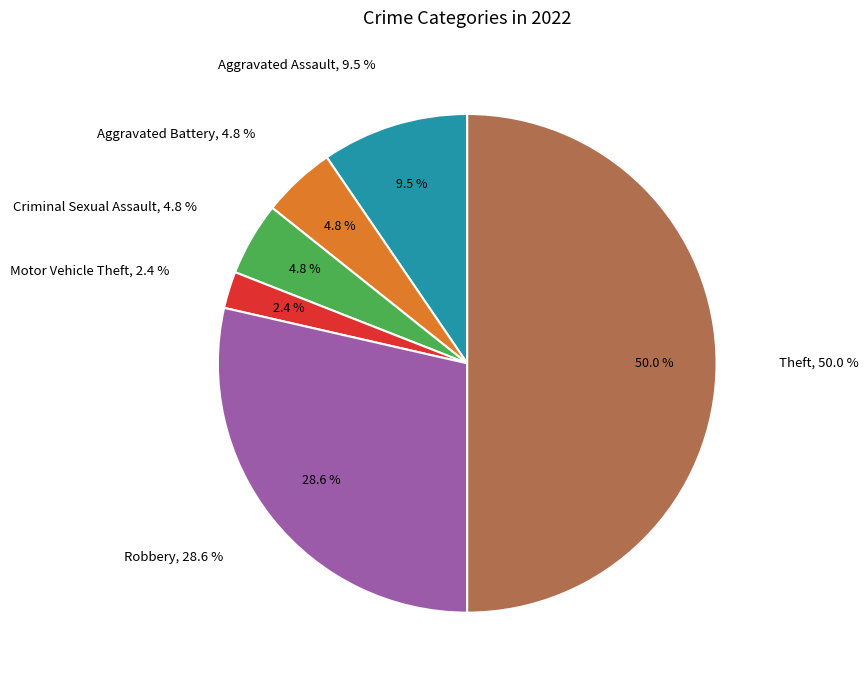

What is the change in value from Aggravated Assault to Aggravated Battery?

-2